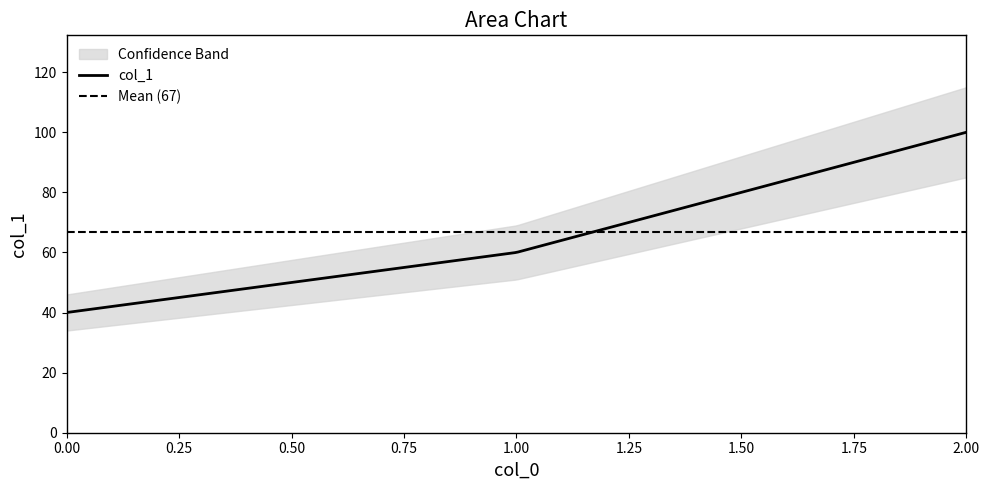

Is it true that the value at 2 is 68?

False